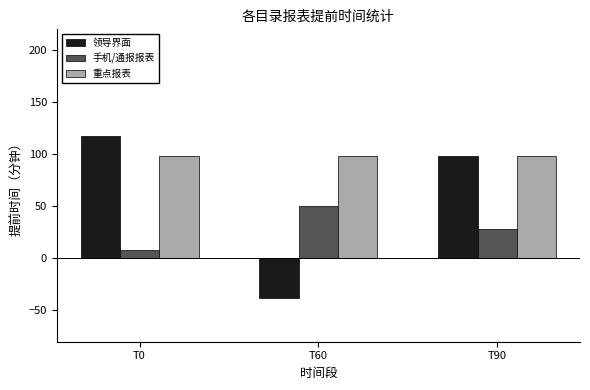

What is the average value of the 领导界面 series?

59